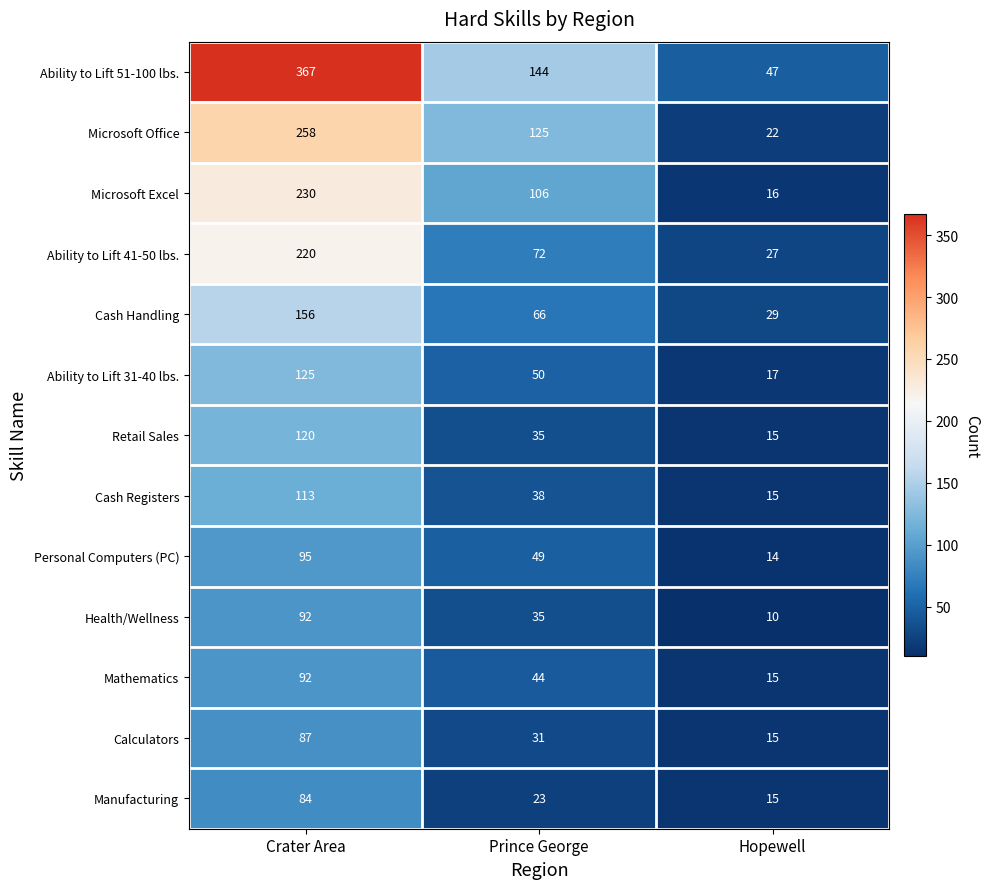

At which category does the chart reach its minimum across all series?

Hopewell